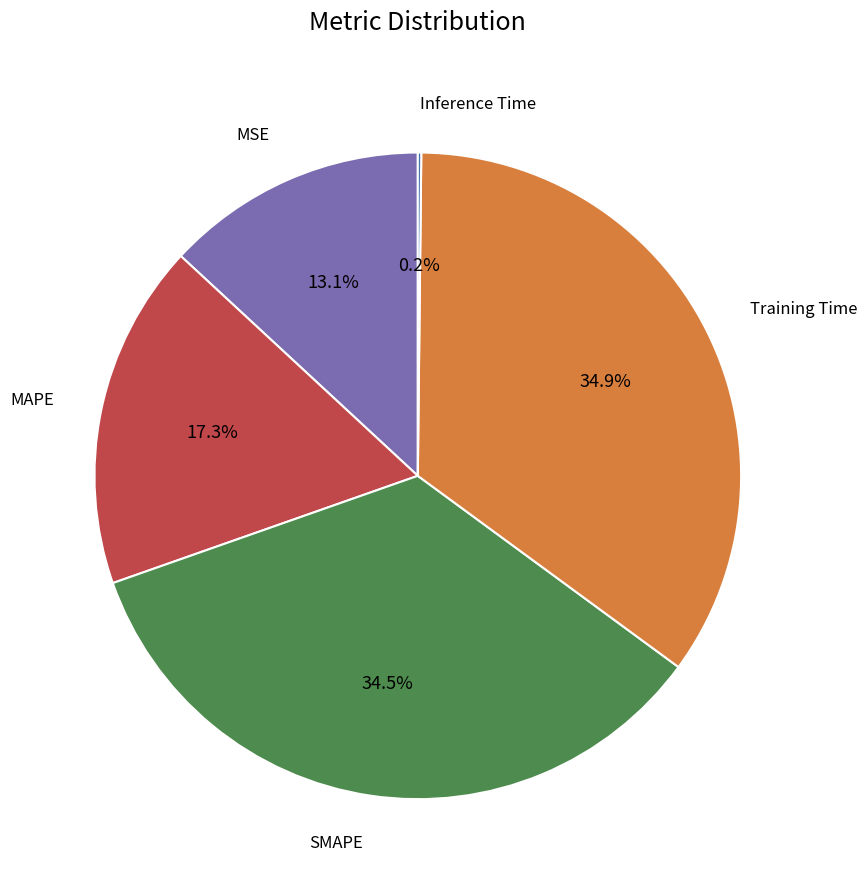

Does any single category account for the majority?

No